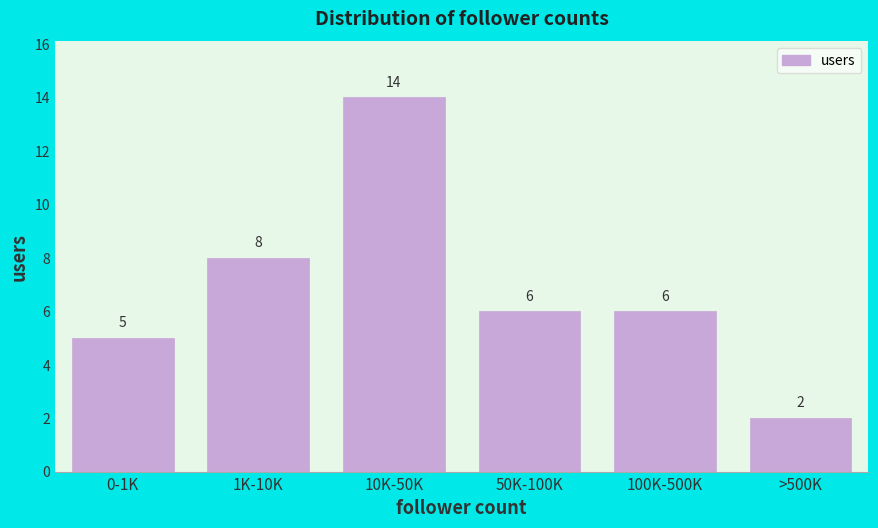

Reading left to right, list all the values displayed in this chart.

0-1K=5	1K-10K=8	10K-50K=14	50K-100K=6	100K-500K=6	>500K=2